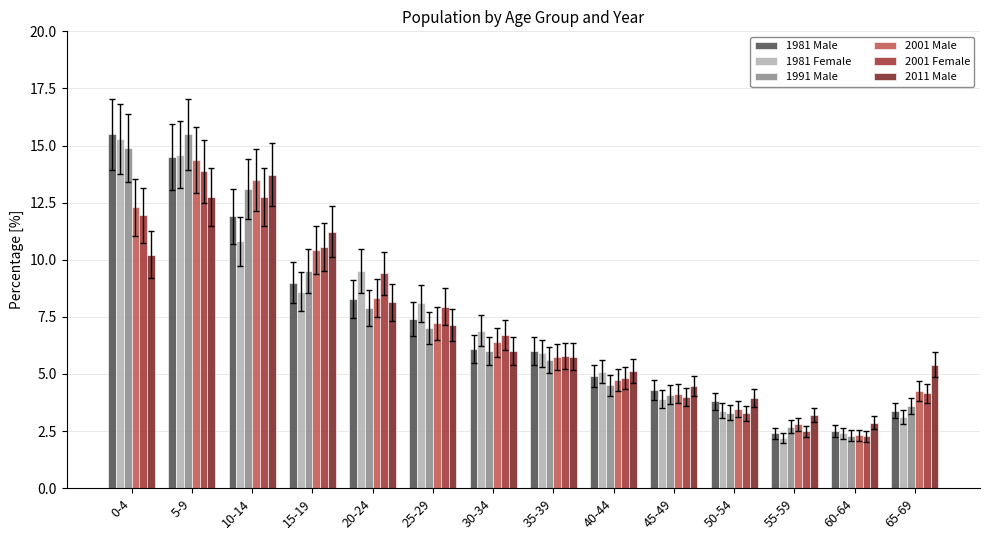

Is it true that 1991 Male equals 13.1 at 10-14?

True